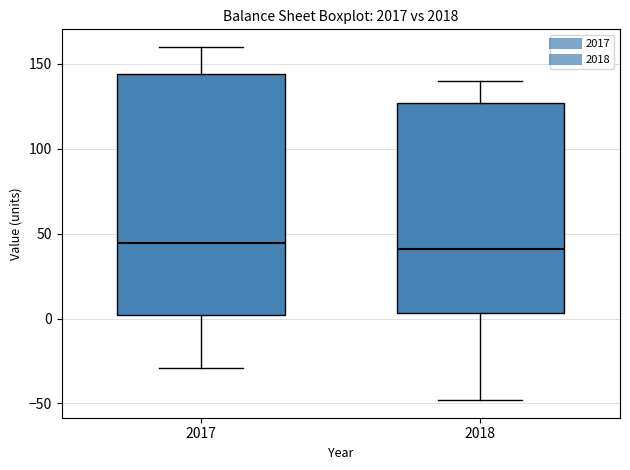

Where is the upper edge of the box at x = 2017 on the y-axis? The values are not printed on the chart, so give them approximately, as read against the axis.

145